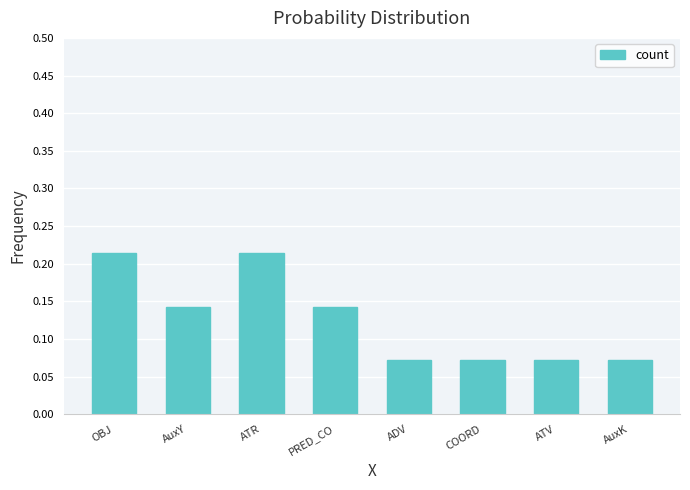

What is the label of the 3rd bar from the right?

COORD